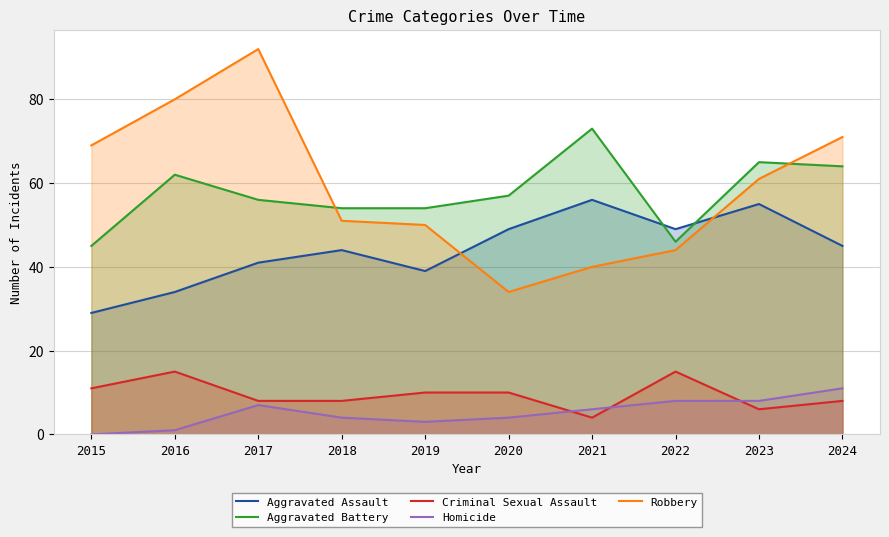

True or false: Criminal Sexual Assault and Aggravated Assault cross at least once.

False